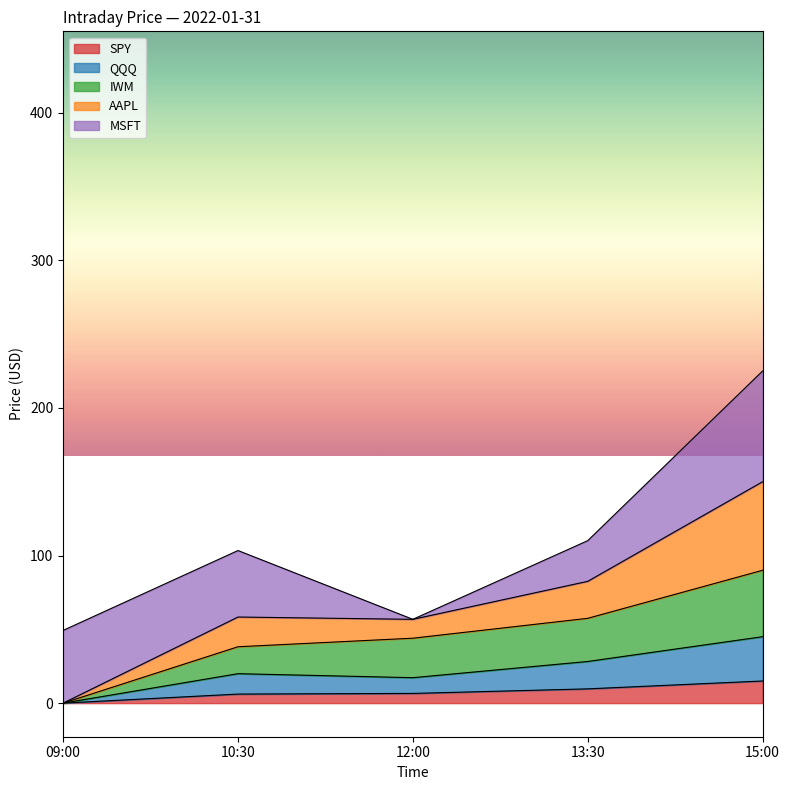

The IWM series shows 27.1 at 13:30. True or false?

False